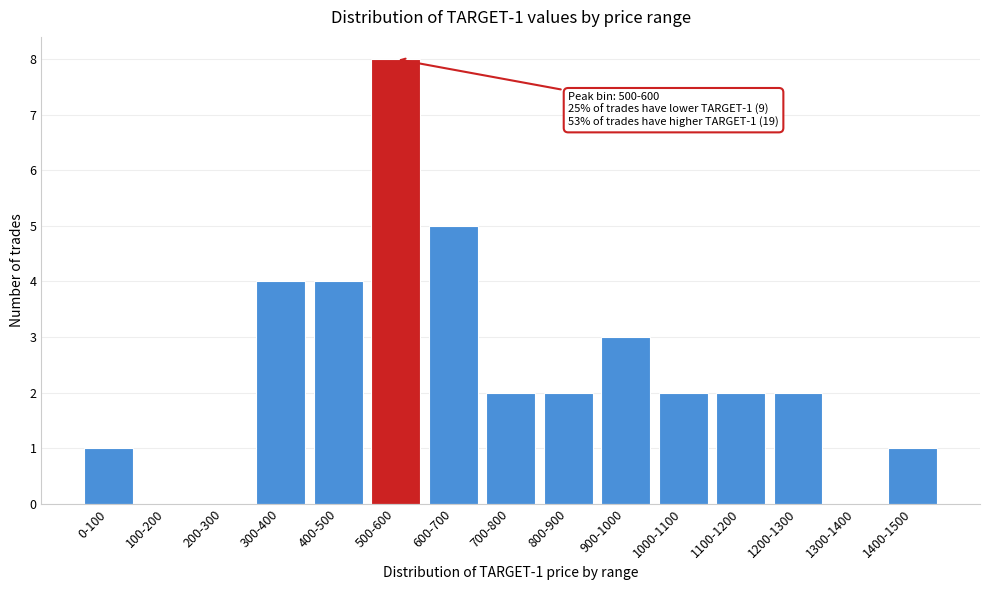

Reading left to right, list all the values displayed in this chart.

0-100=1	100-200=0	200-300=0	300-400=4	400-500=4	500-600=8	600-700=5	700-800=2	800-900=2	900-1000=3	1000-1100=2	1100-1200=2	1200-1300=2	1300-1400=0	1400-1500=1